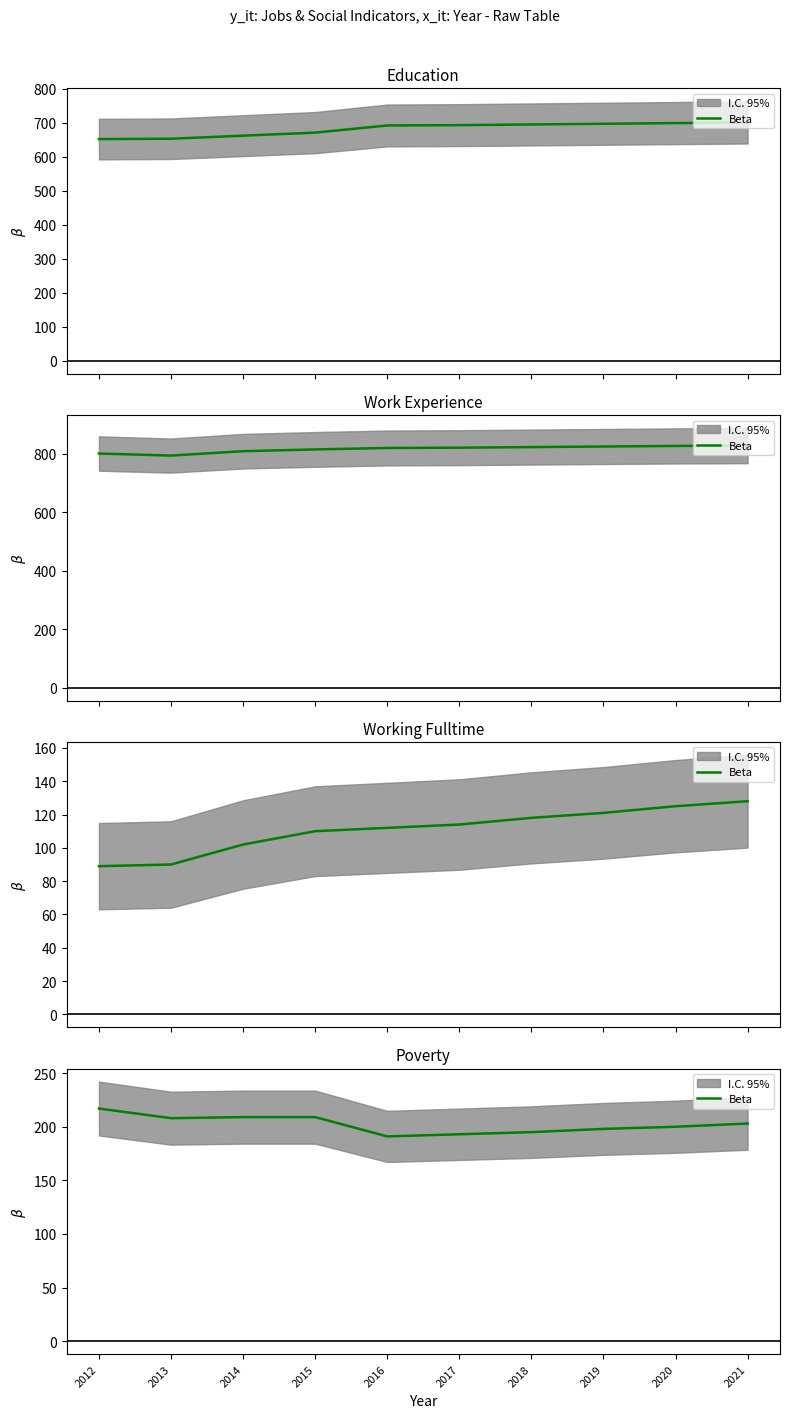

What is the sum of the values at 2015 and 2013?

417